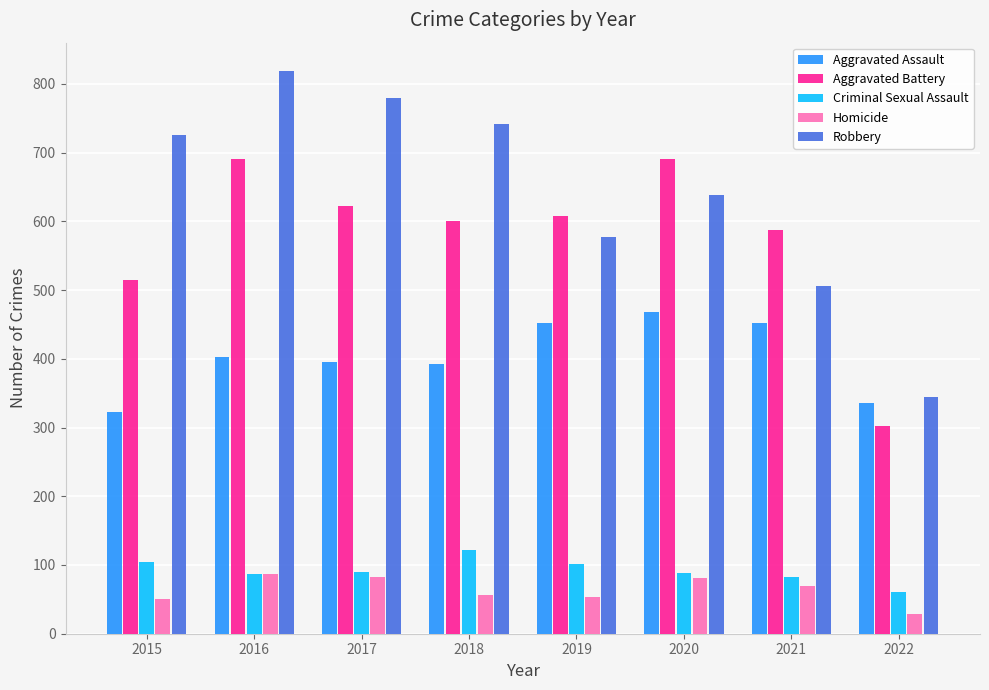

What is the value of the Aggravated Battery bar at the 3rd from the left?

623